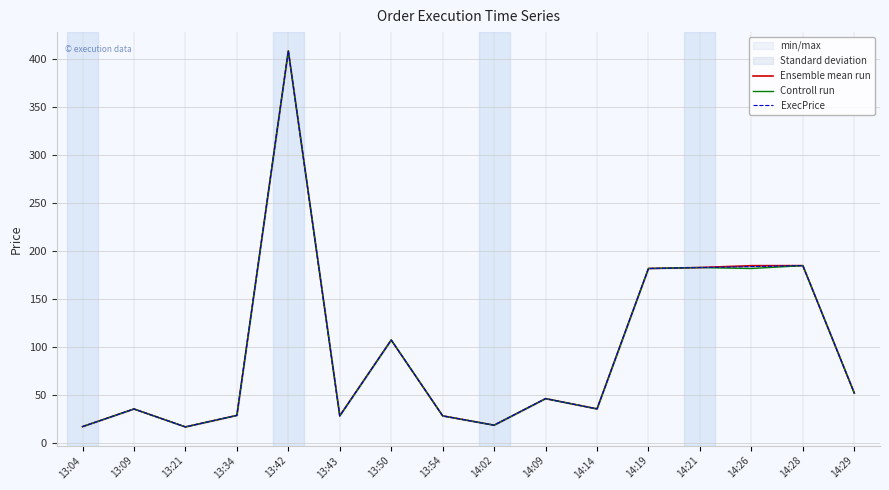

What are all the series names shown in the legend?

Ensemble mean run, Controll run, ExecPrice